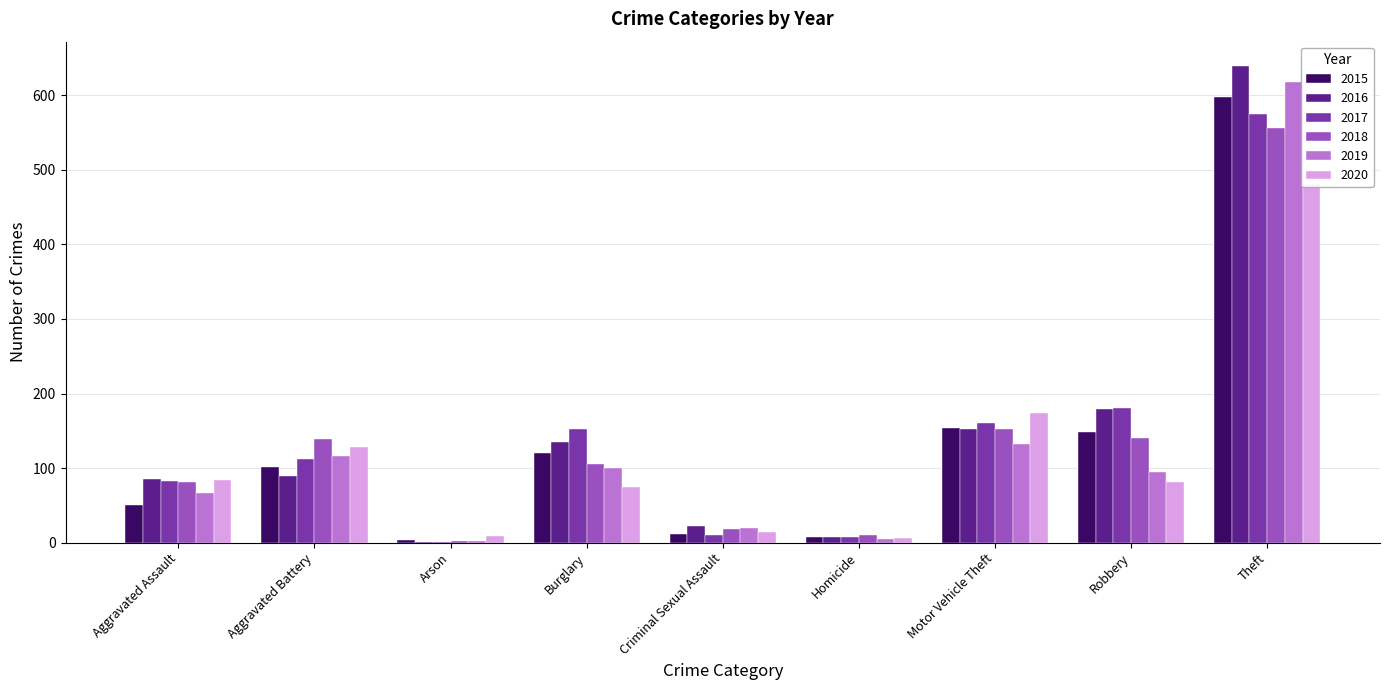

What is the sum of the 2016 values at Robbery and Theft?

819